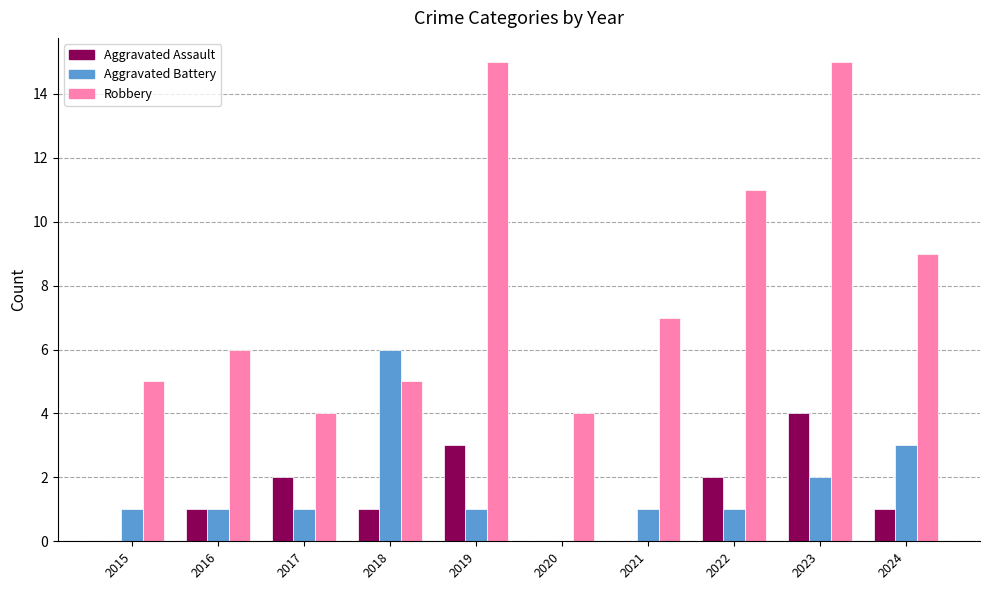

What are all the series names shown in the legend?

Aggravated Assault, Aggravated Battery, Robbery